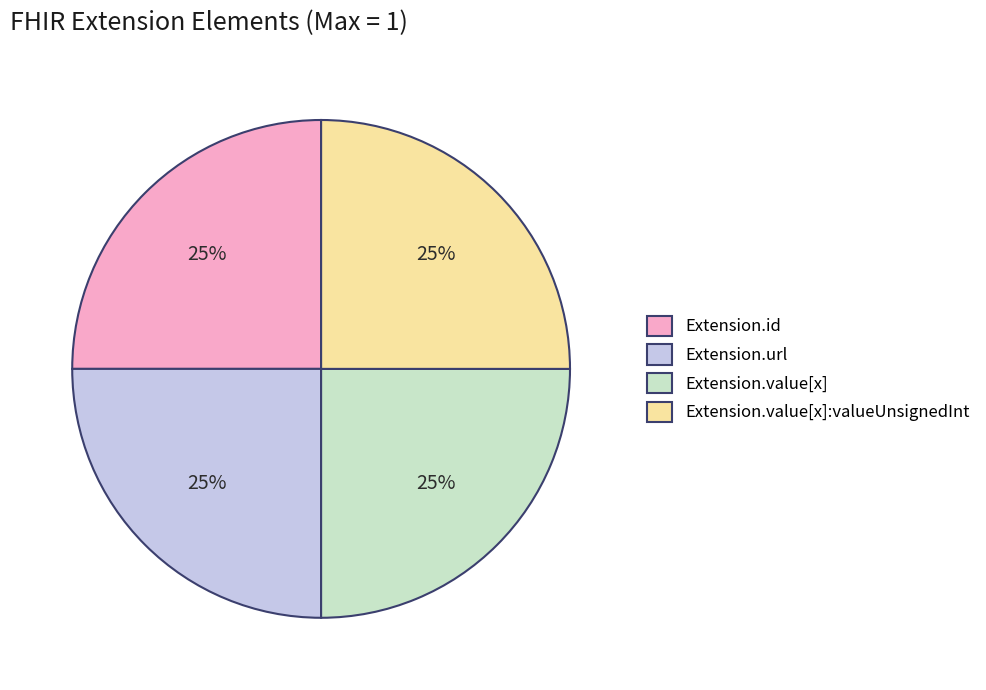

Is it true that Extension.url is 25% of the pie?

True